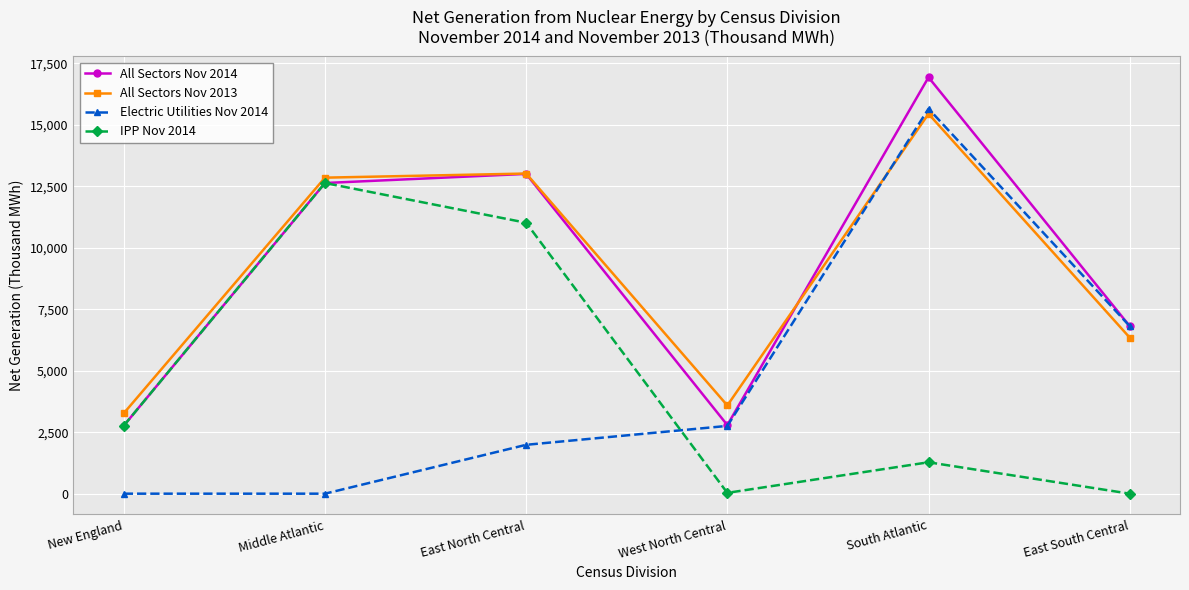

Is it true that IPP Nov 2014 equals 4240 at East North Central?

False